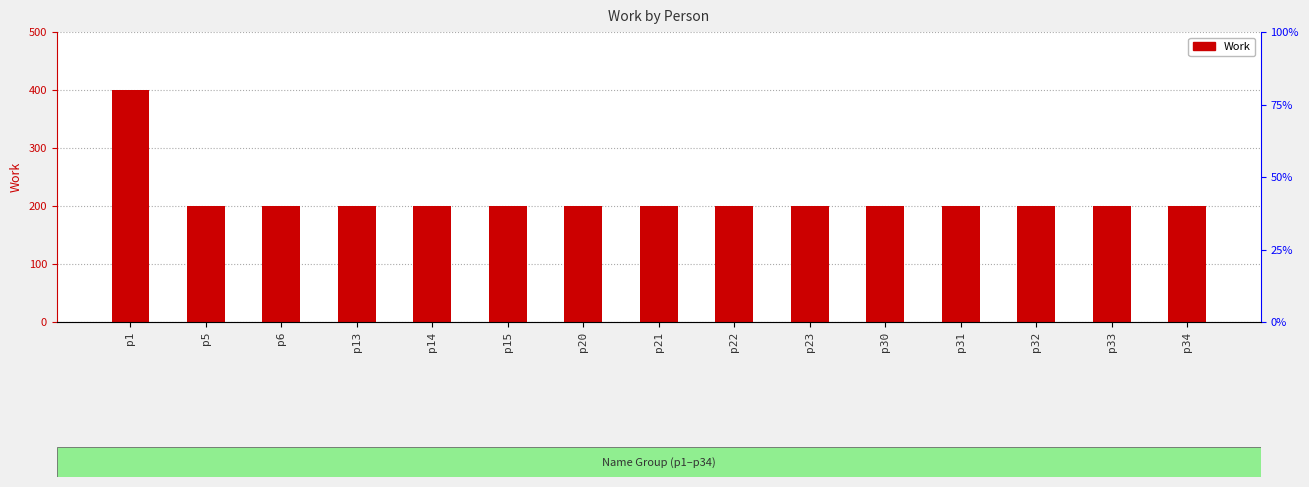

List the labels in order of value, smallest first.

p5, p6, p13, p14, p15, p20, p21, p22, p23, p30, p31, p32, p33, p34, p1